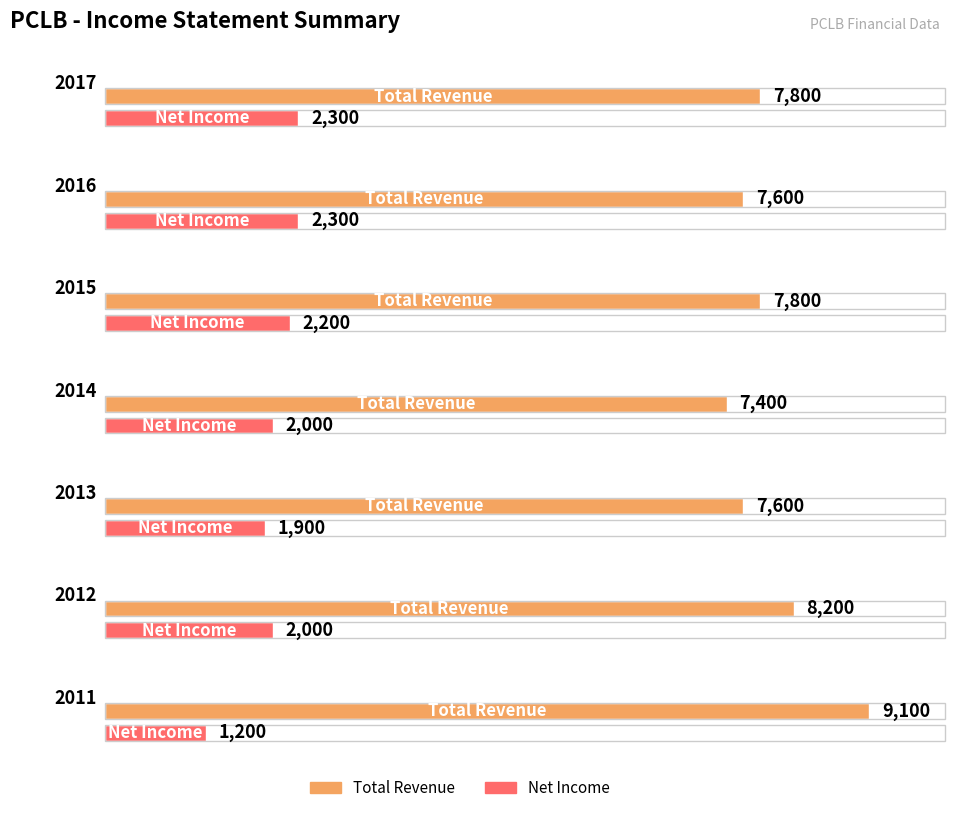

What is the value of the Total Revenue bar at the 5th from the left?

7600